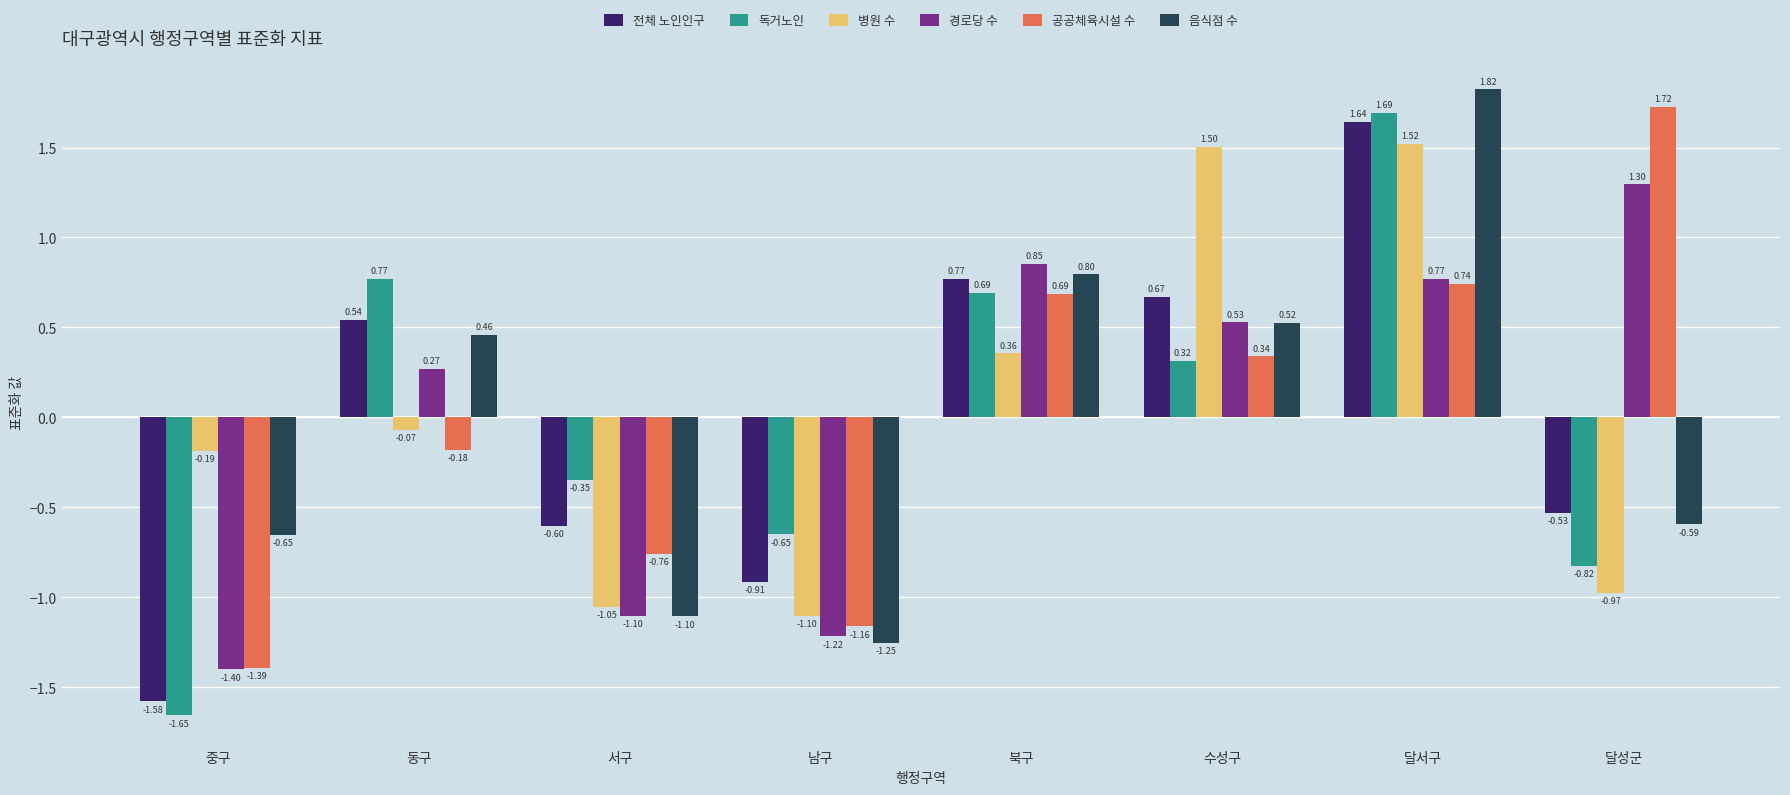

Which category has the lowest value in the 전체 노인인구 series?

중구